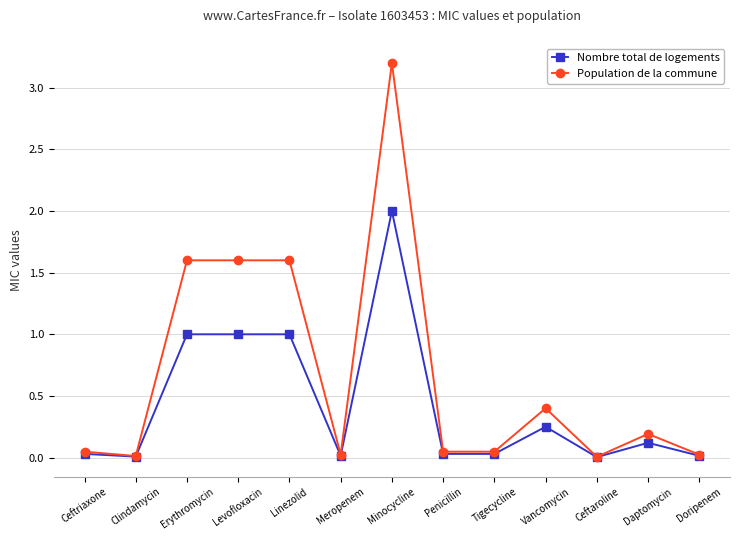

The value of Population de la commune at Penicillin is 0.0. True or false?

True